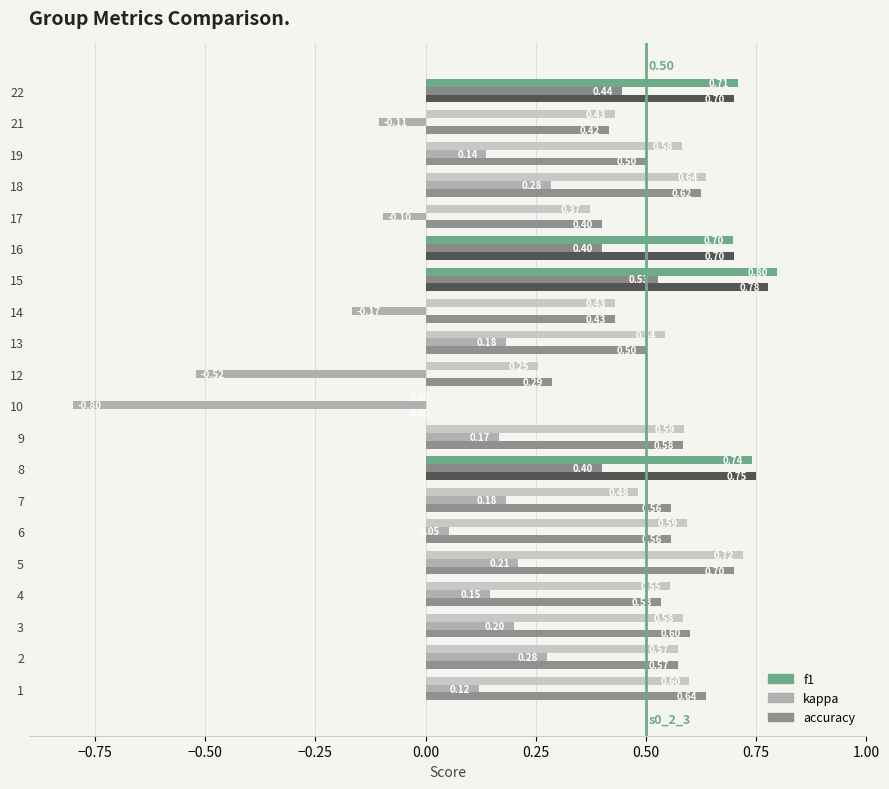

What is the highest value of the accuracy series?

0.8